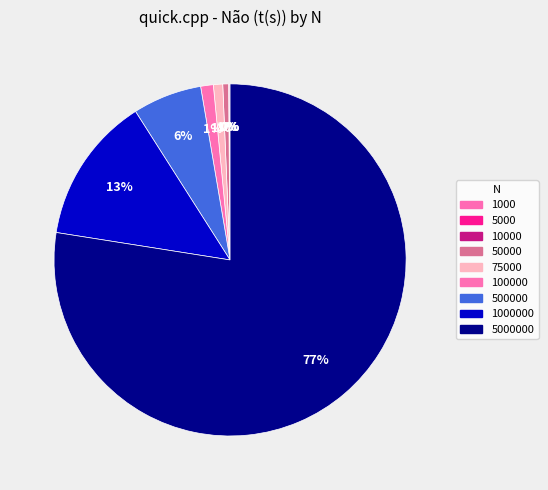

What is the total percentage of 1000000 and 500000?

19.8%